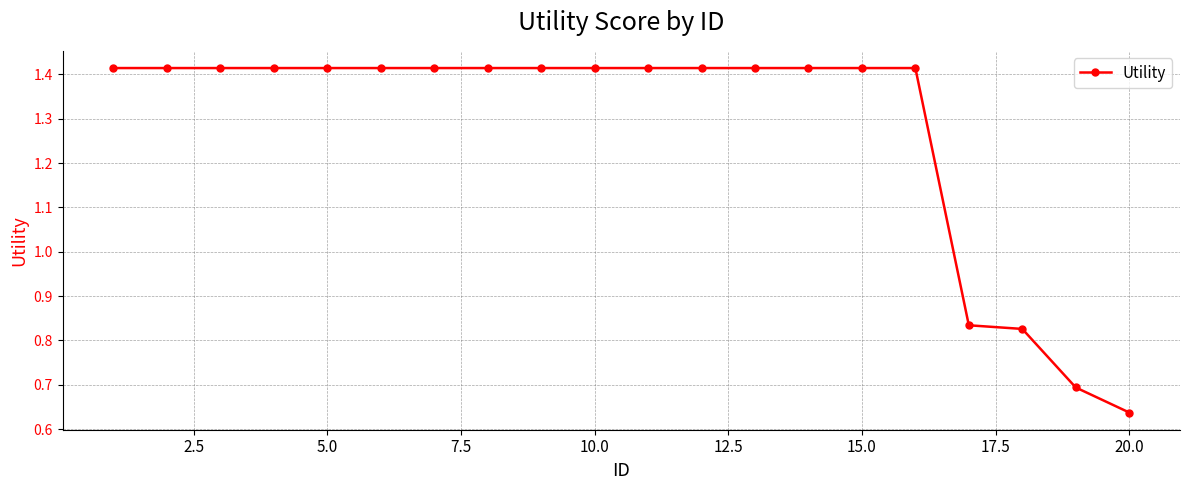

What is the average value?

1.3